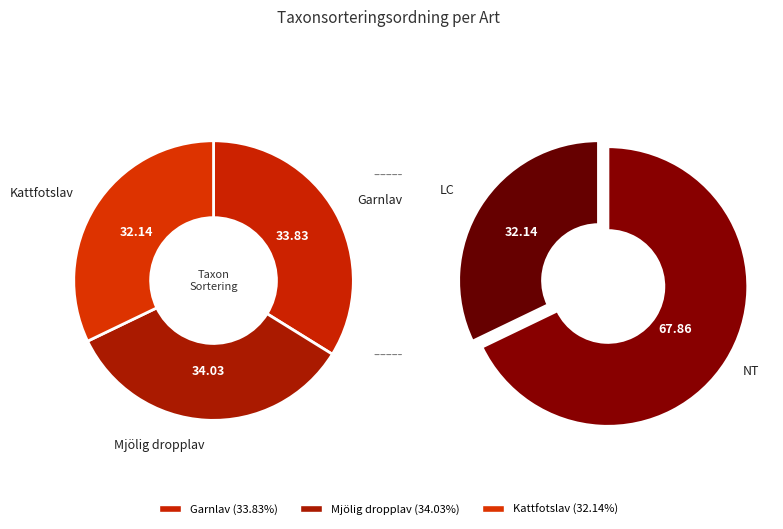

To the nearest percent, what percentage of the pie is Garnlav?

34%